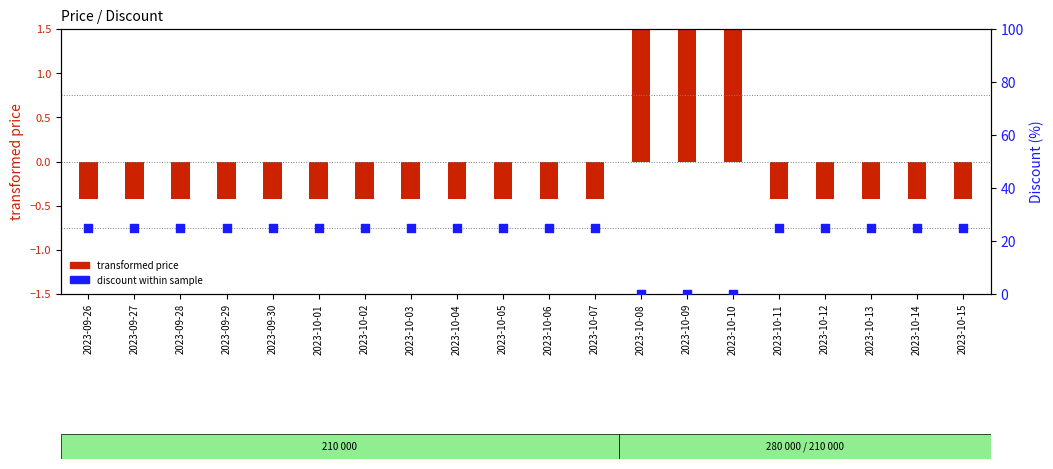

Is the value of discount within sample at 2023-10-05 greater than the value of transformed price at 2023-10-03?

Yes